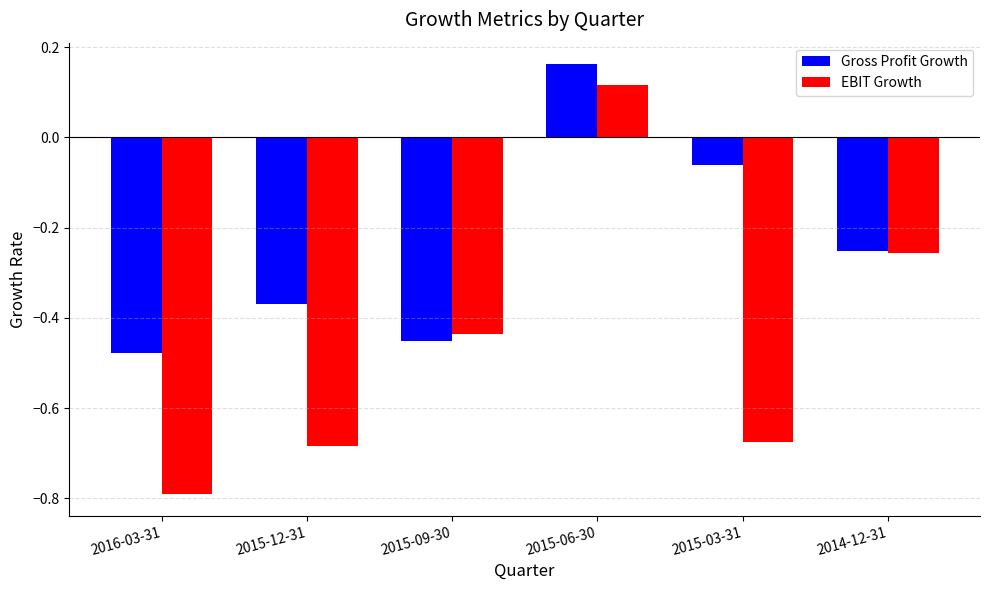

At which category is the sum across all series the highest?

2015-06-30